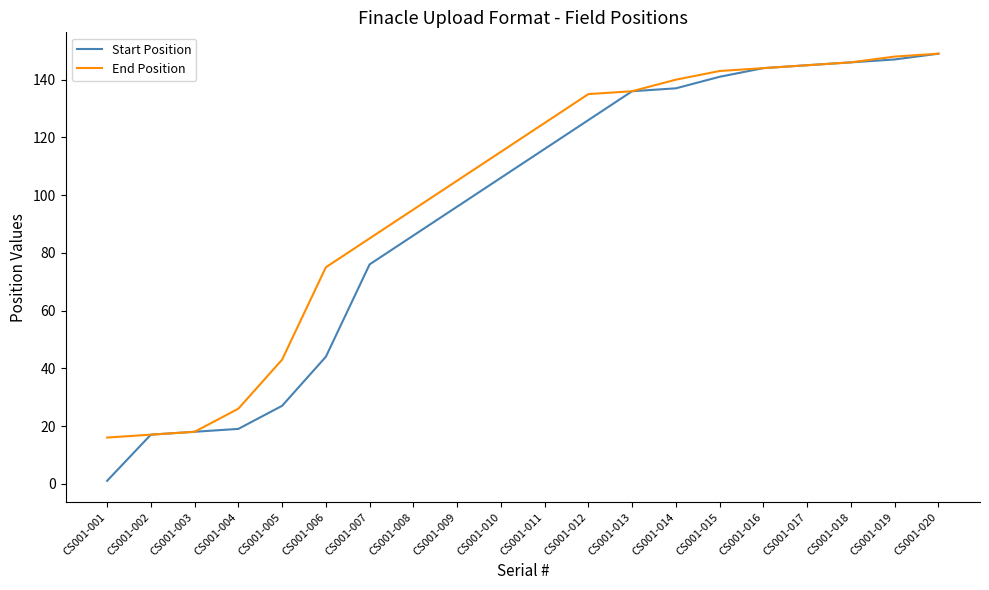

How many distinct data groups are displayed?

2